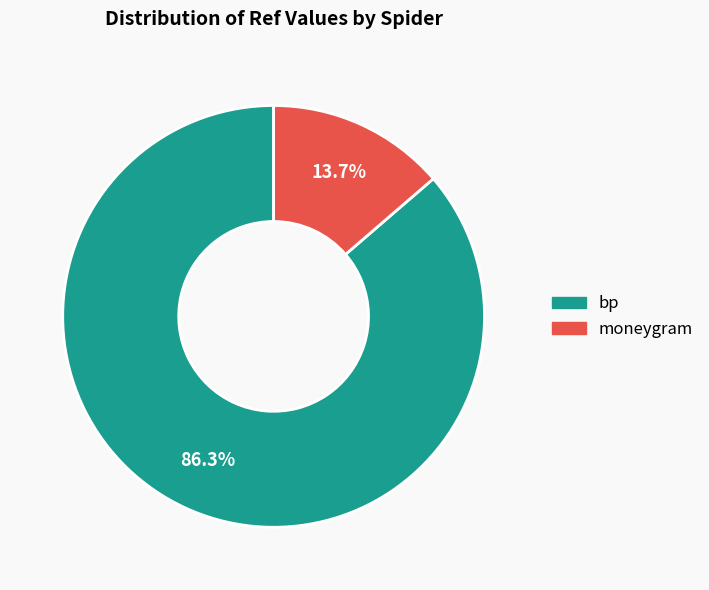

Which category has the smallest portion of the pie?

moneygram